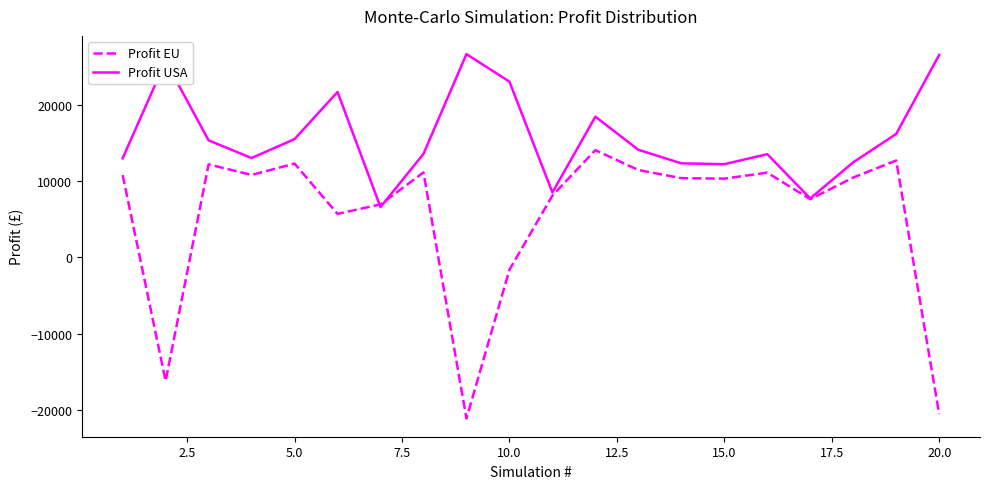

True or false: Profit EU has more than 1 points higher than both neighbors.

True